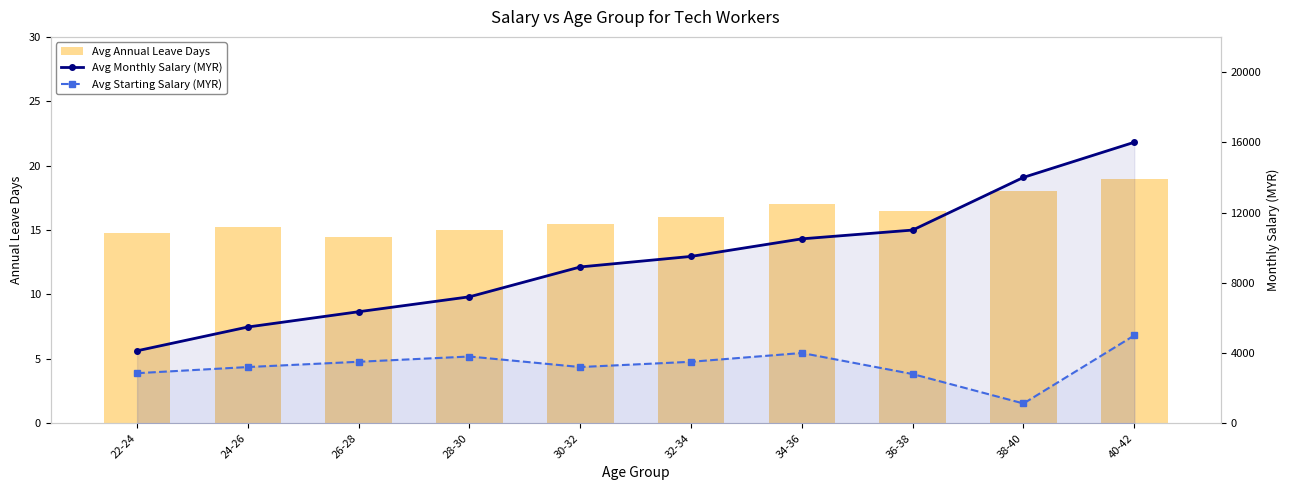

What value does the Avg Monthly Salary (MYR) series have at 38-40?

14000.0